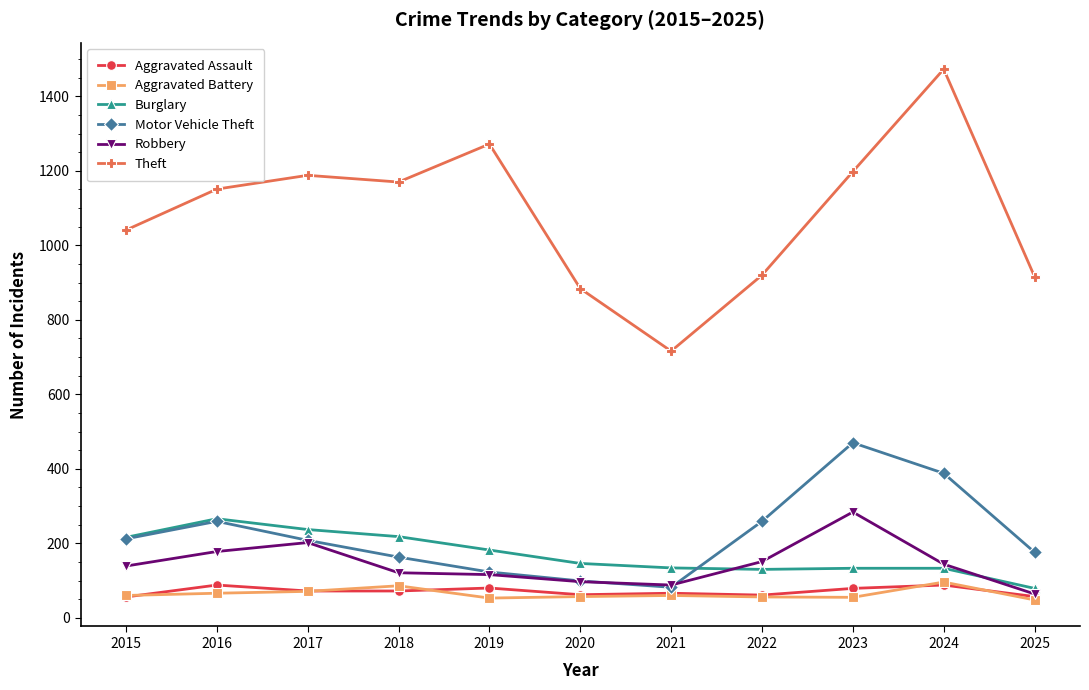

What value does the Burglary series have at 2022?

130